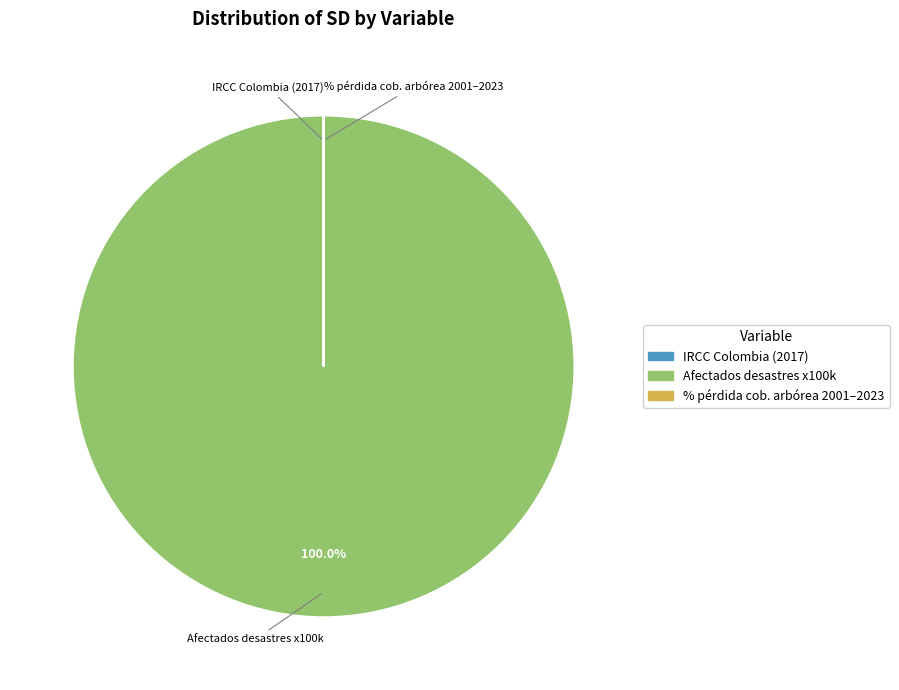

To the nearest percent, what is the average slice percentage?

33%